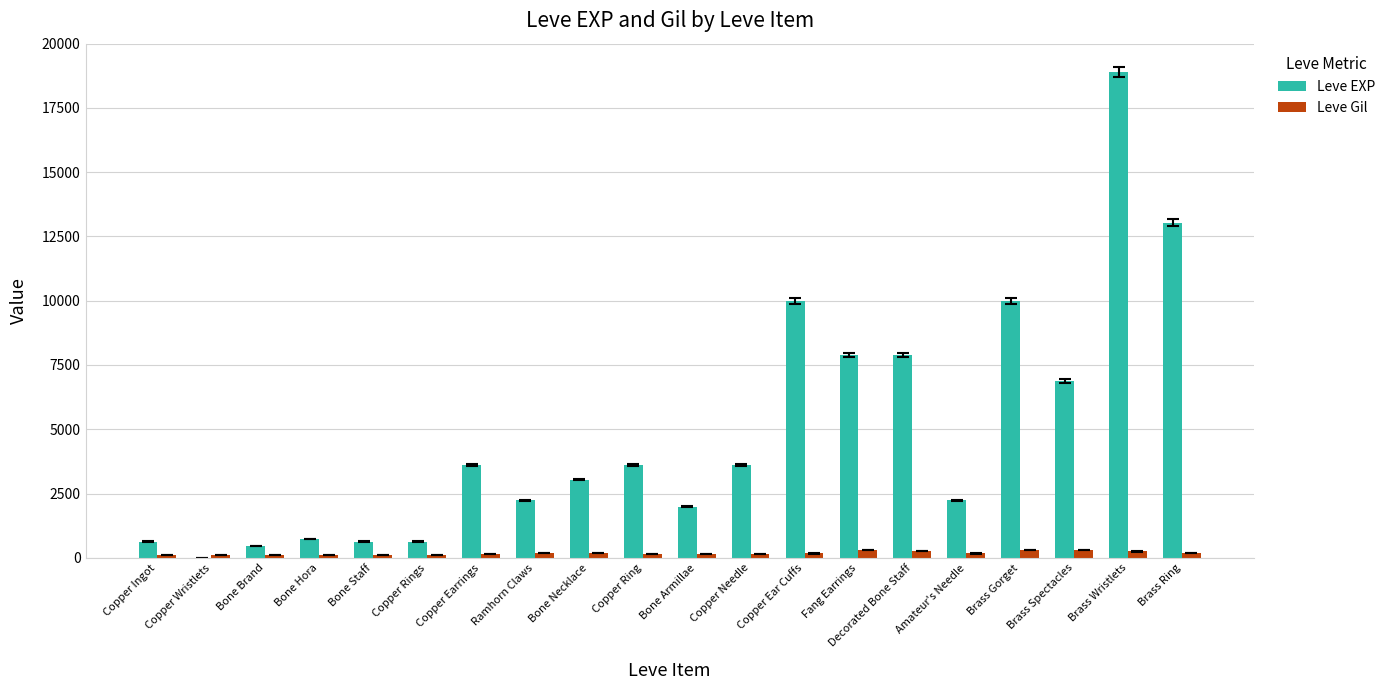

What is the sum of all Leve EXP values?

97911